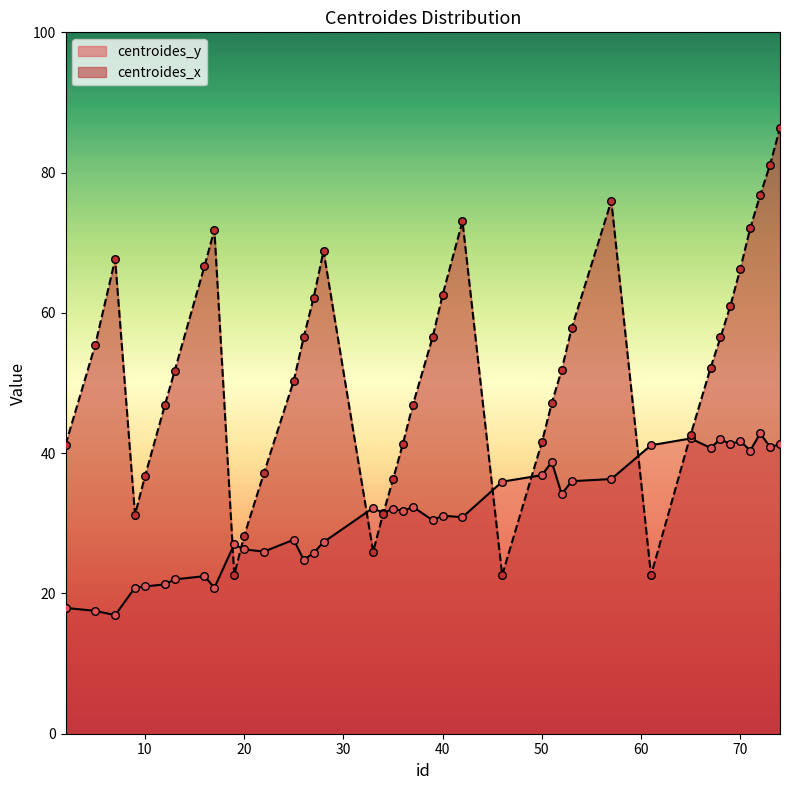

At how many categories does at least one series exceed 56?

18